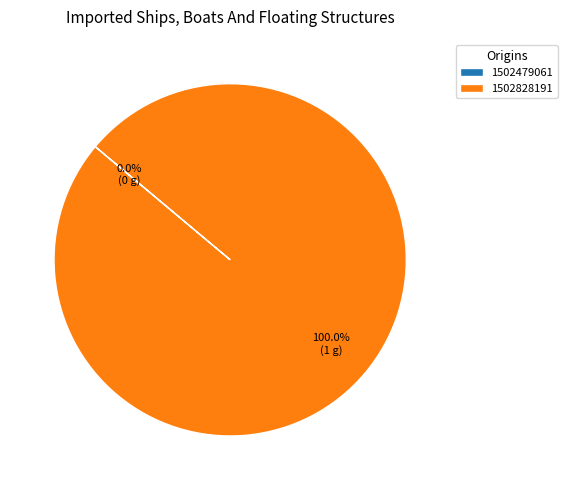

Does 1502828191 account for over 50% of the chart?

Yes